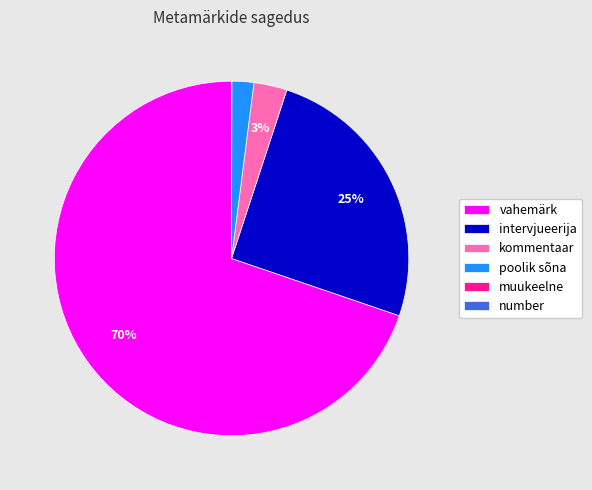

Which category has the biggest portion of the pie?

vahemärk